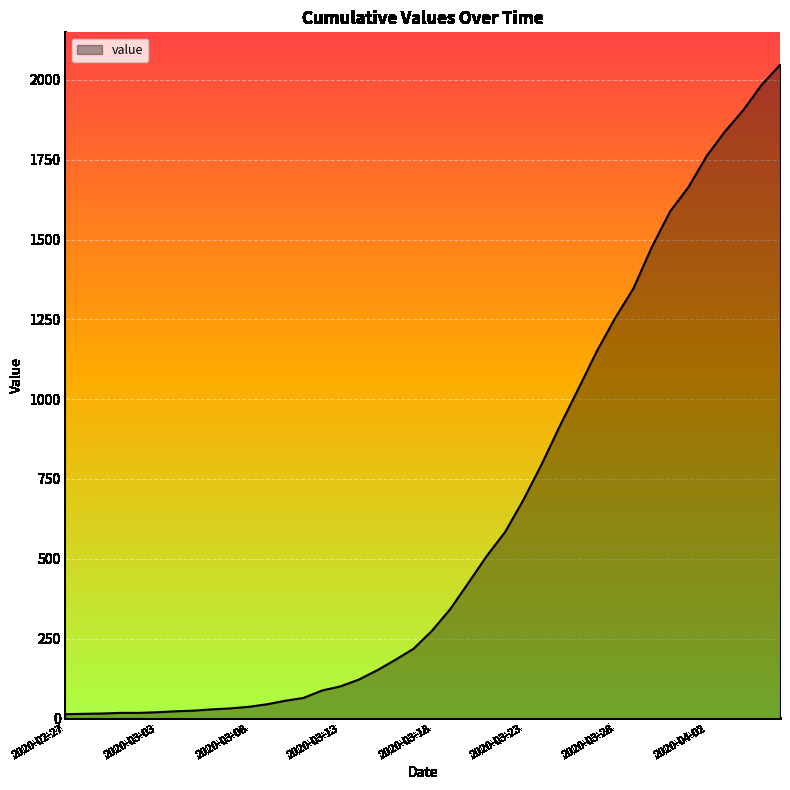

What is the maximum value shown in the chart?

2047